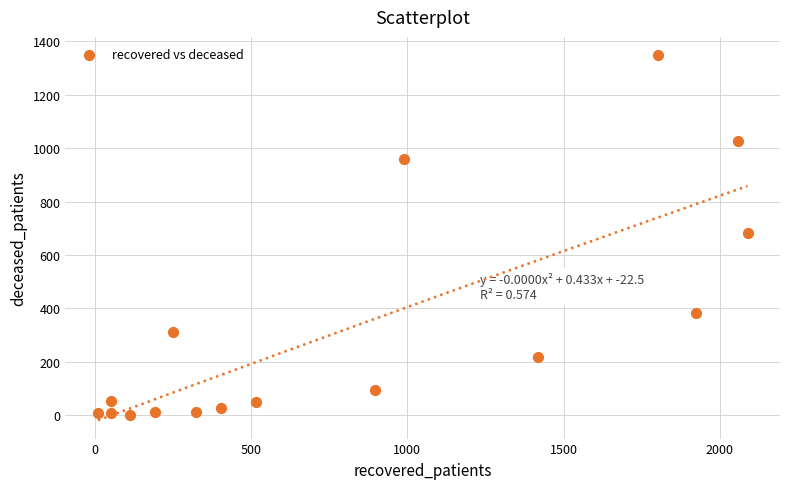

What is the range of Y values (max minus min)?

1347